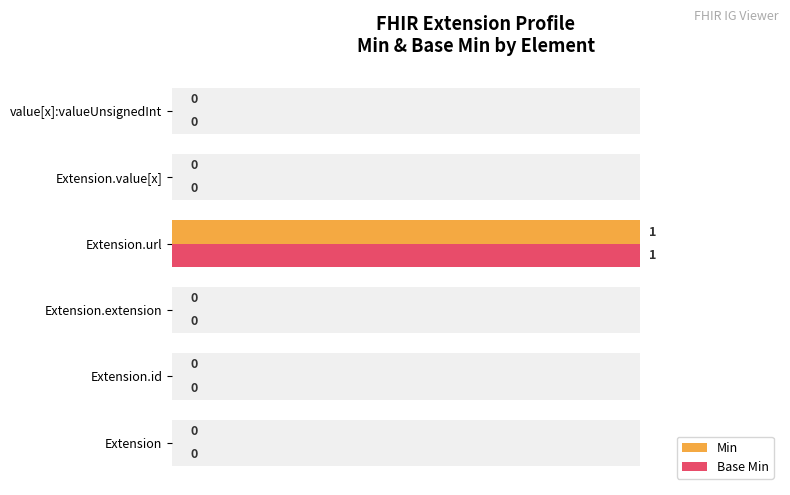

How many bars are there in each group?

2